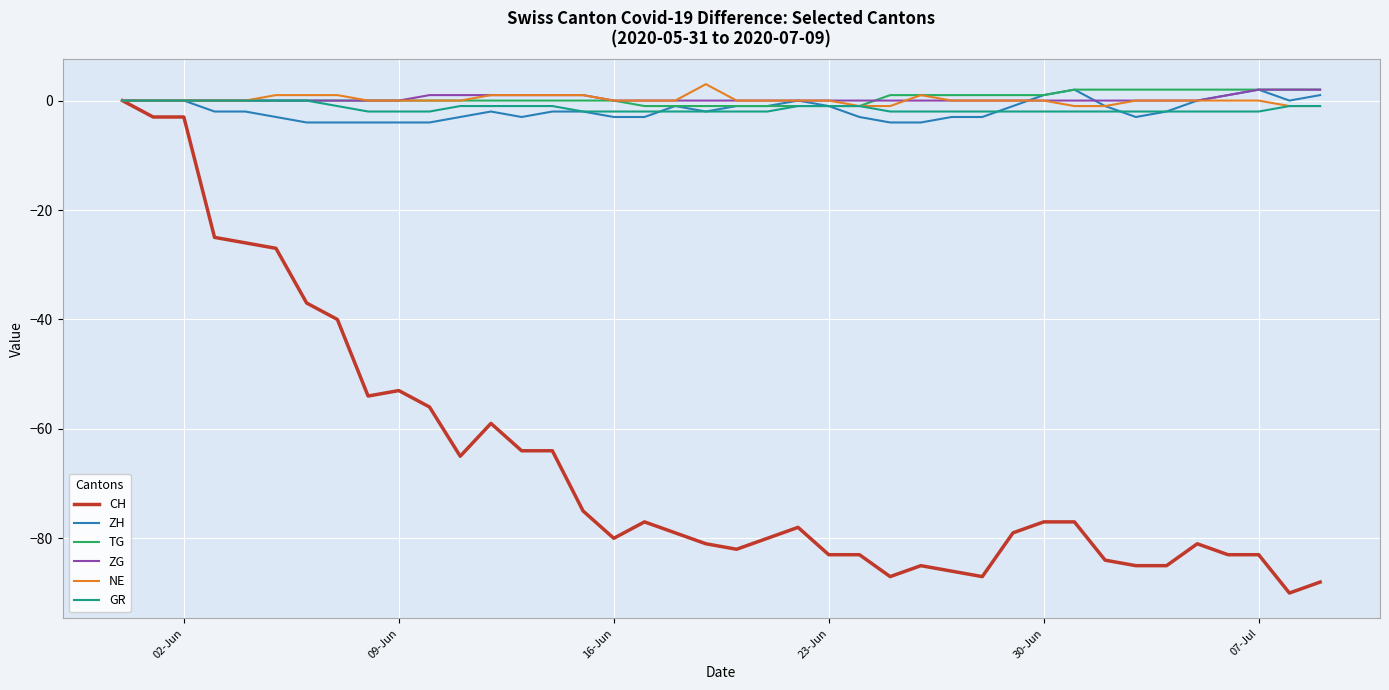

Which series has the largest range (max minus min)?

CH